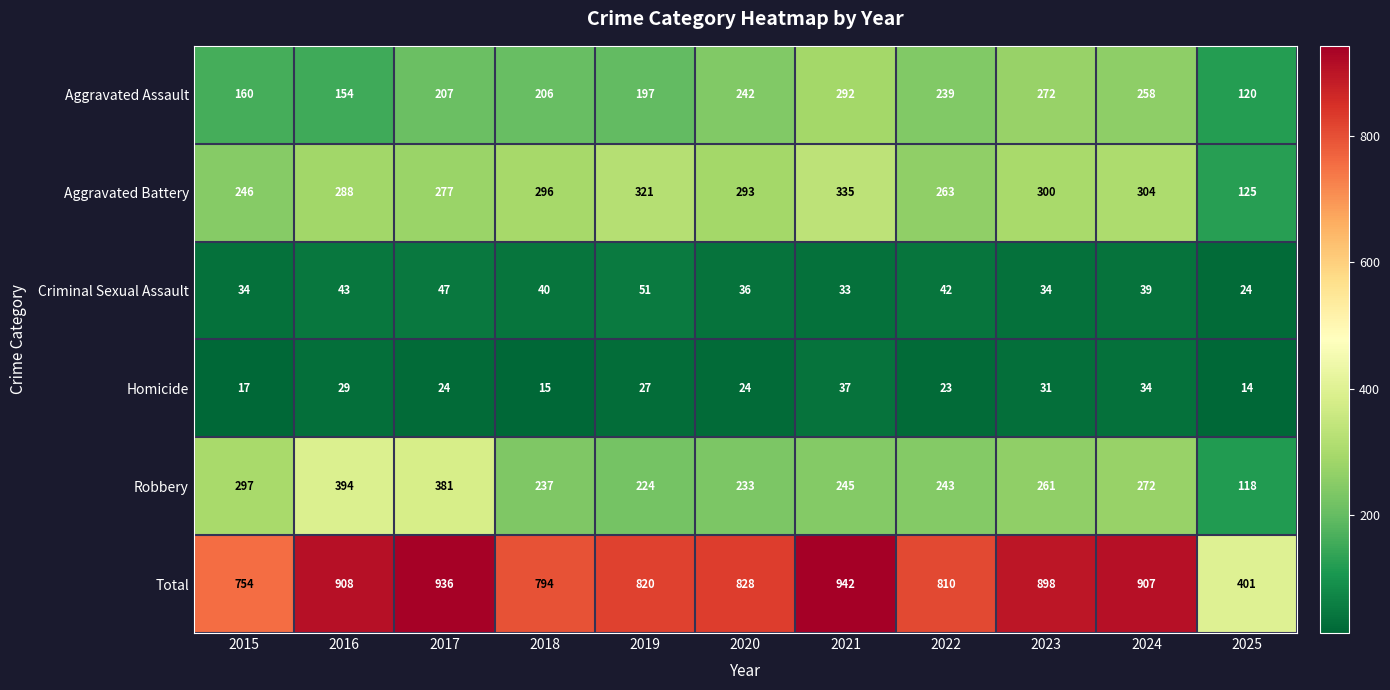

What is the smallest value displayed?

14